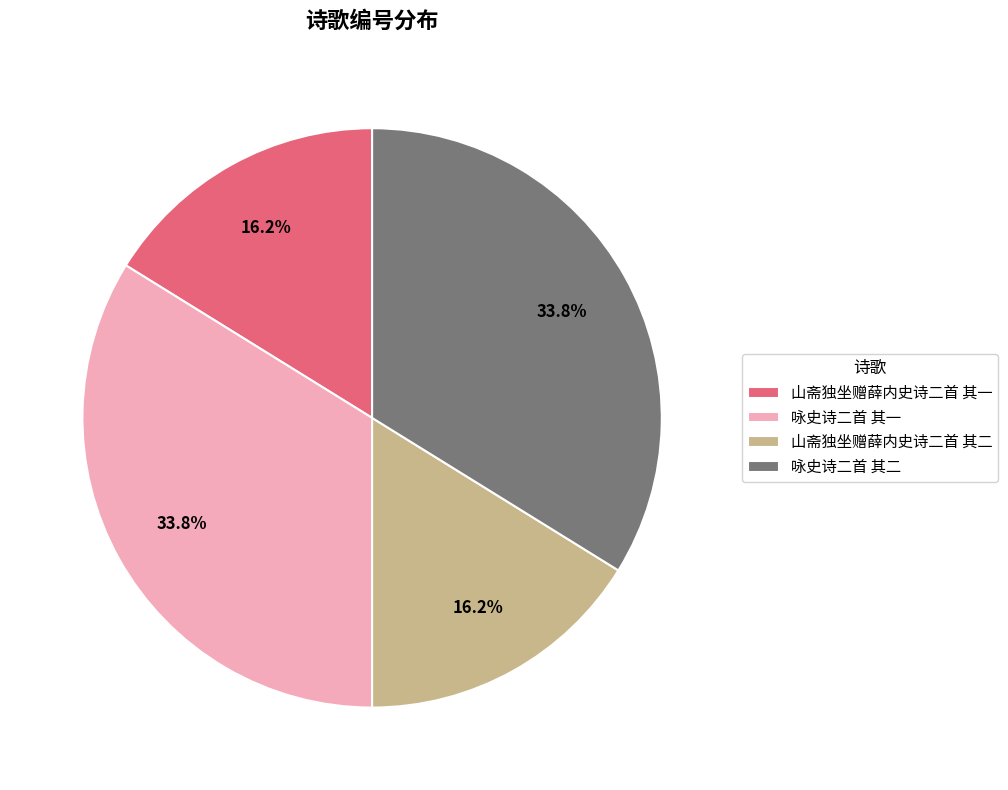

Is there a majority slice in this chart?

No